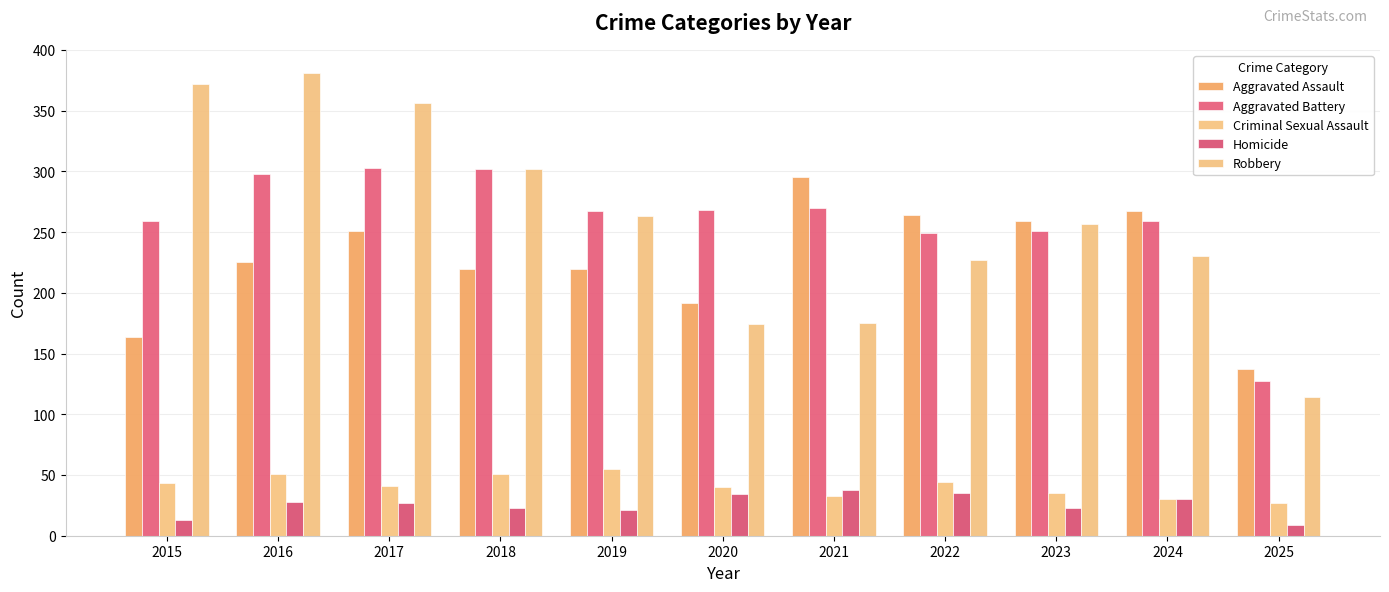

Does the chart contain any negative values?

No